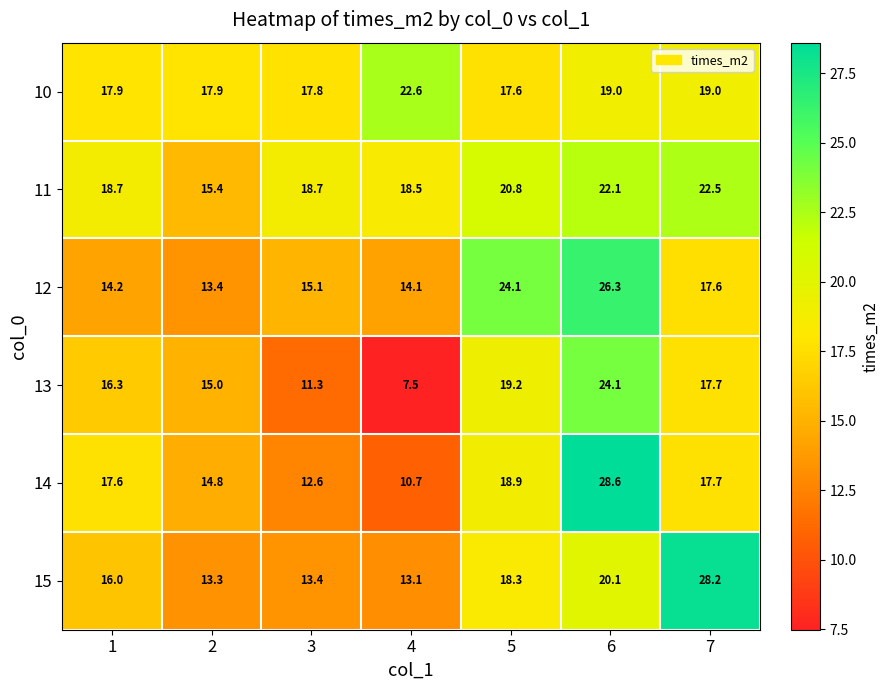

Which series has the largest total across all categories?

11